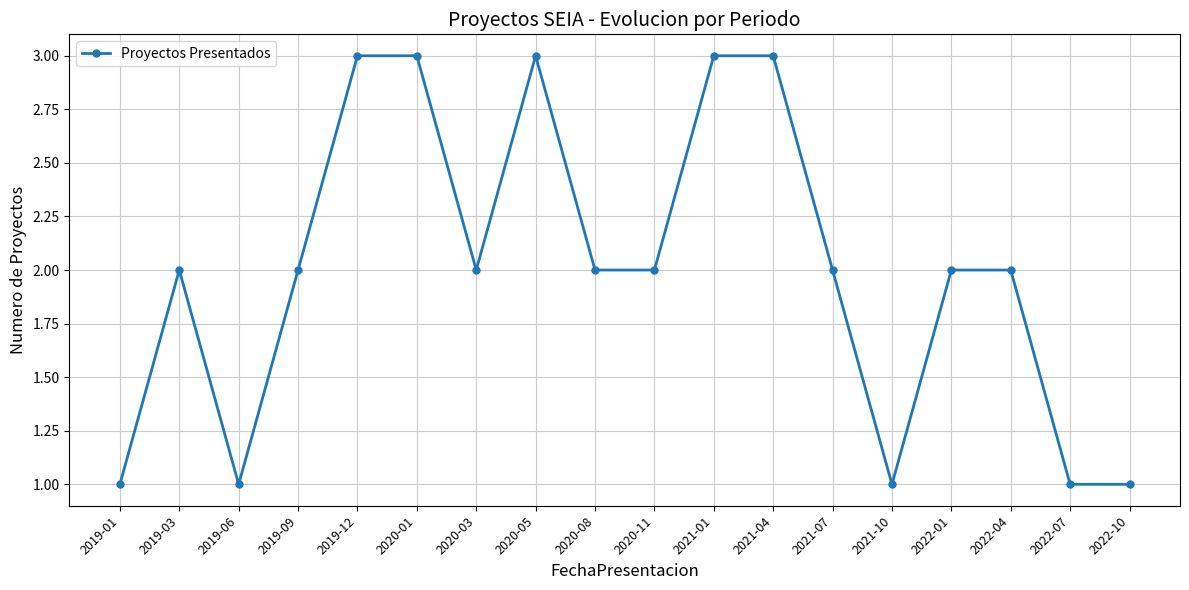

True or false: the data has more than 0 interior local peaks.

True